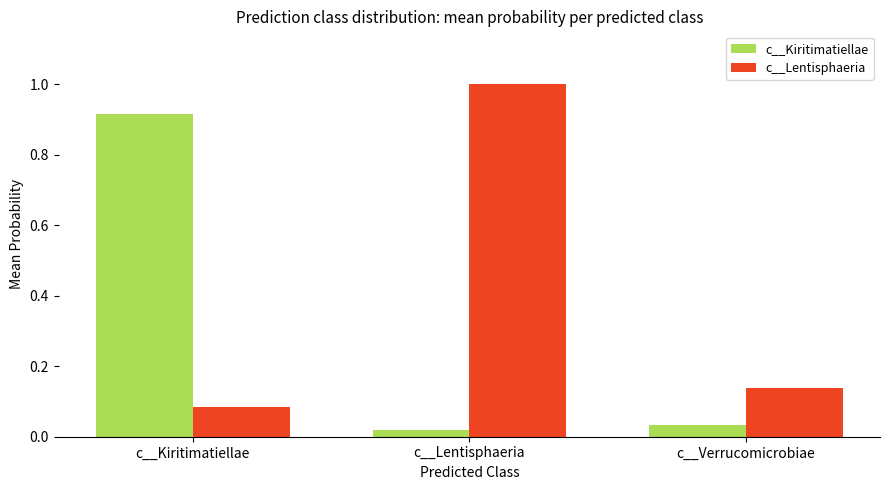

What are all the series names shown in the legend?

c__Kiritimatiellae, c__Lentisphaeria